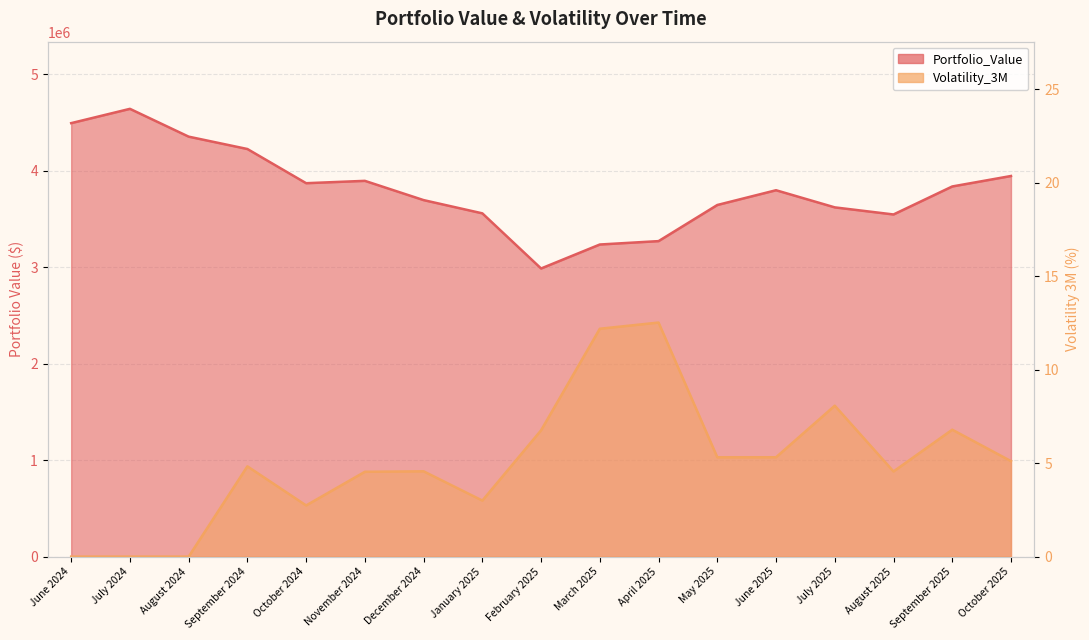

Reading left to right, what are all the values shown in this chart?

Portfolio_Value: June 2024=4493574.7	July 2024=4641784.1	August 2024=4353522.2	September 2024=4225370.8	October 2024=3871015.9	November 2024=3895390.2	December 2024=3695707.1	January 2025=3558495.6	February 2025=2986886.9	March 2025=3235484.1	April 2025=3270594.9	May 2025=3645025.5	June 2025=3798068.3	July 2025=3620440.4	August 2025=3546827.5	September 2025=3837101.1	October 2025=3945607.5
Volatility_3M: June 2024=0.0	July 2024=0.0	August 2024=0.0	September 2024=4.8	October 2024=2.7	November 2024=4.5	December 2024=4.6	January 2025=3.0	February 2025=6.8	March 2025=12.2	April 2025=12.5	May 2025=5.3	June 2025=5.3	July 2025=8.1	August 2025=4.6	September 2025=6.8	October 2025=5.1